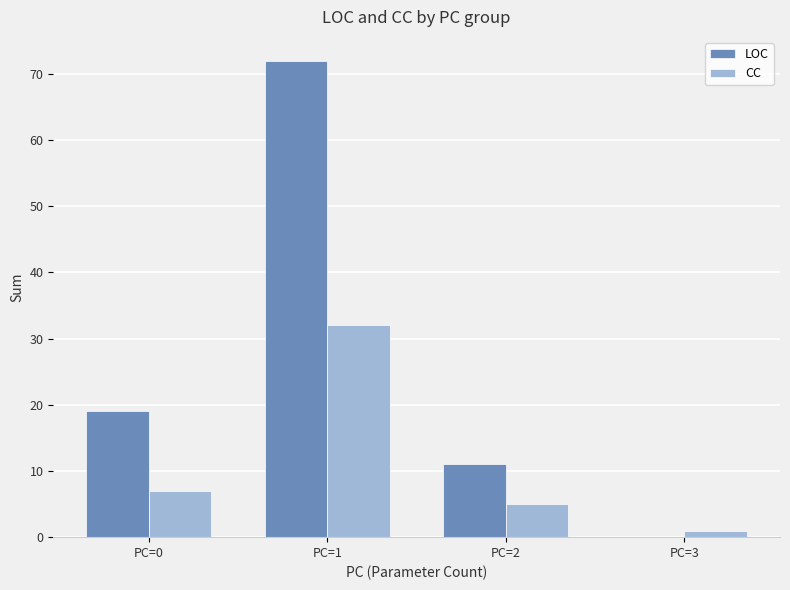

Read the CC value at PC=2, to the nearest 5.

5